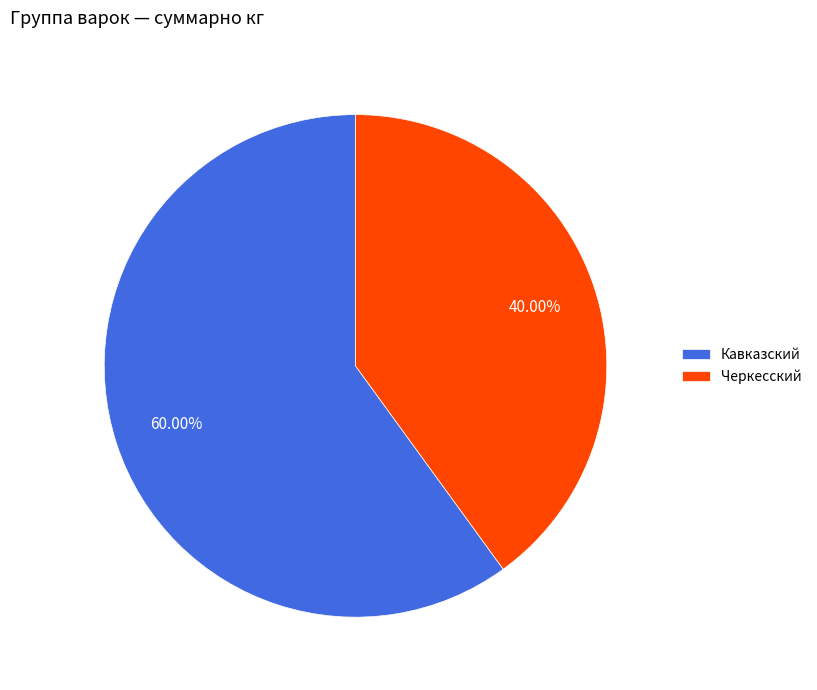

True or false: Черкесский accounts for 40% of the total.

True